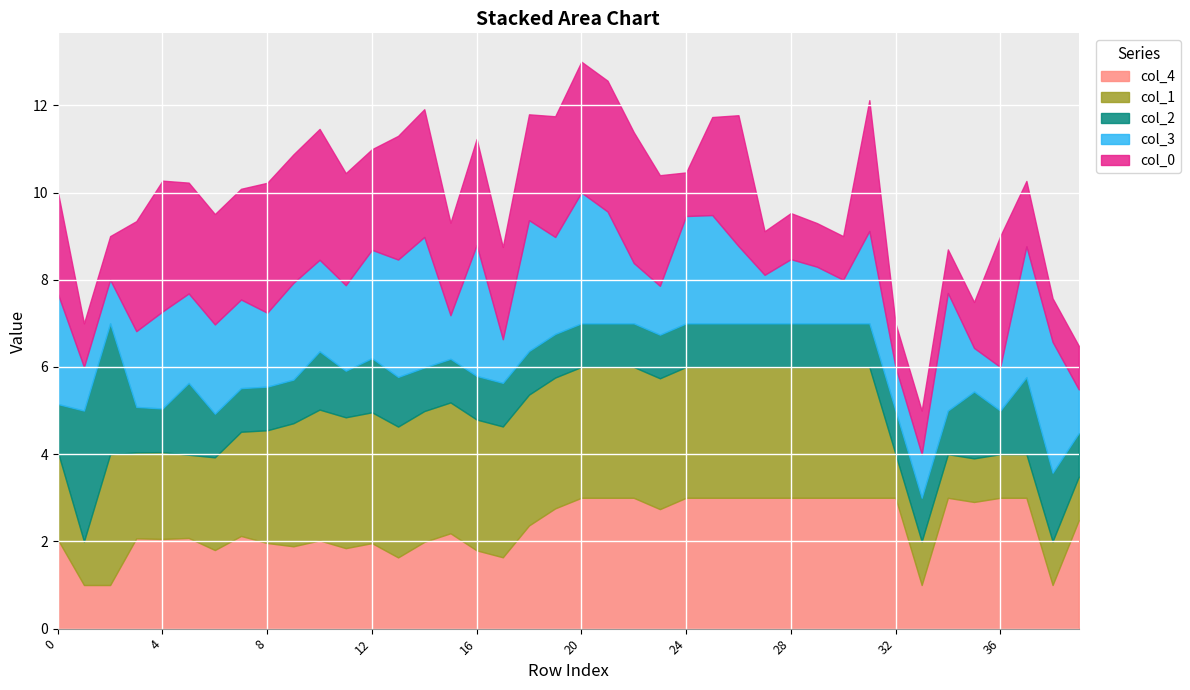

Reading left to right, transcribe all the data shown in this chart.

0: 0=2.3	1=1.0	2=1.0	3=2.5	4=3.0	5=2.5	6=2.5	7=2.5	8=3.0	9=2.9	10=3.0	11=2.6	12=2.3	13=2.8	14=2.9	15=2.1	16=2.4	17=2.1	18=2.4	19=2.8	20=3.0	21=3.0	22=3.0	23=2.5	24=1.0	25=2.2	26=3.0	27=1.0	28=1.1	29=1.0	30=1.0	31=3.0	32=1.0	33=1.0	34=1.0	35=1.1	36=3.0	37=1.5	38=1.0	39=1.0
1: 0=2.0	1=1.0	2=3.0	3=2.0	4=2.0	5=1.9	6=2.1	7=2.4	8=2.6	9=2.8	10=3.0	11=3.0	12=3.0	13=3.0	14=3.0	15=3.0	16=3.0	17=3.0	18=3.0	19=3.0	20=3.0	21=3.0	22=3.0	23=3.0	24=3.0	25=3.0	26=3.0	27=3.0	28=3.0	29=3.0	30=3.0	31=3.0	32=1.0	33=1.0	34=1.0	35=1.0	36=1.0	37=1.0	38=1.0	39=1.0
2: 0=1.1	1=3.0	2=3.0	3=1.0	4=1.0	5=1.6	6=1.0	7=1.0	8=1.0	9=1.0	10=1.3	11=1.1	12=1.2	13=1.1	14=1.0	15=1.0	16=1.0	17=1.0	18=1.0	19=1.0	20=1.0	21=1.0	22=1.0	23=1.0	24=1.0	25=1.0	26=1.0	27=1.0	28=1.0	29=1.0	30=1.0	31=1.0	32=1.0	33=1.0	34=1.0	35=1.5	36=1.0	37=1.8	38=1.6	39=1.0
3: 0=2.5	1=1.0	2=1.0	3=1.7	4=2.2	5=2.1	6=2.0	7=2.0	8=1.7	9=2.2	10=2.1	11=2.0	12=2.5	13=2.7	14=3.0	15=1.0	16=3.0	17=1.0	18=3.0	19=2.2	20=3.0	21=2.6	22=1.4	23=1.1	24=2.5	25=2.5	26=1.8	27=1.1	28=1.5	29=1.3	30=1.0	31=2.1	32=1.0	33=1.0	34=2.7	35=1.0	36=1.0	37=3.0	38=3.0	39=1.0
4: 0=2.0	1=1.0	2=1.0	3=2.1	4=2.1	5=2.1	6=1.8	7=2.1	8=2.0	9=1.9	10=2.0	11=1.8	12=2.0	13=1.6	14=2.0	15=2.2	16=1.8	17=1.6	18=2.4	19=2.8	20=3.0	21=3.0	22=3.0	23=2.7	24=3.0	25=3.0	26=3.0	27=3.0	28=3.0	29=3.0	30=3.0	31=3.0	32=3.0	33=1.0	34=3.0	35=2.9	36=3.0	37=3.0	38=1.0	39=2.5